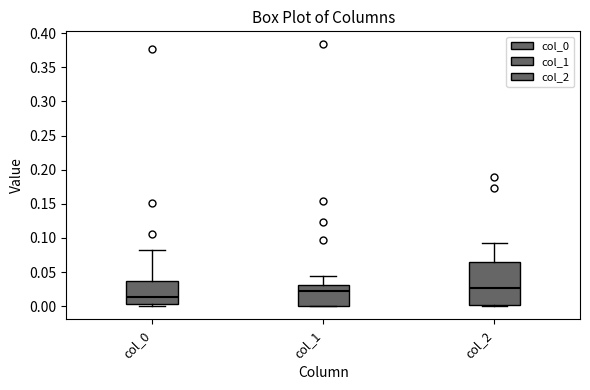

Reading left to right, read every box against the y-axis: the position of its median line, the range the box covers, and the ends of its whiskers. The values are not printed on the chart, so give them approximately, as read against the axis.

col_0: median 0.015, box 0.005 to 0.035, whiskers 0.000 to 0.080
col_1: median 0.025, box 0.000 to 0.030, whiskers 0.000 to 0.045
col_2: median 0.025, box 0.000 to 0.065, whiskers 0.000 (just below the box's lower edge) to 0.090